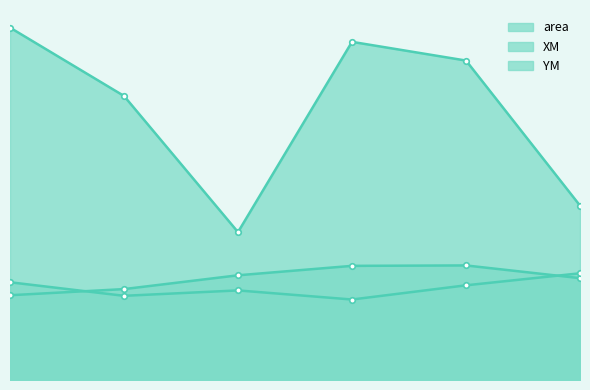

Reading left to right, extract all data points from this chart.

area: 865.3	697.5	363.1	830.4	784.4	428.2
XM: 208.1	223.2	257.1	280.3	281.3	250.1
YM: 240.0	206.7	220.0	197.7	232.5	262.0